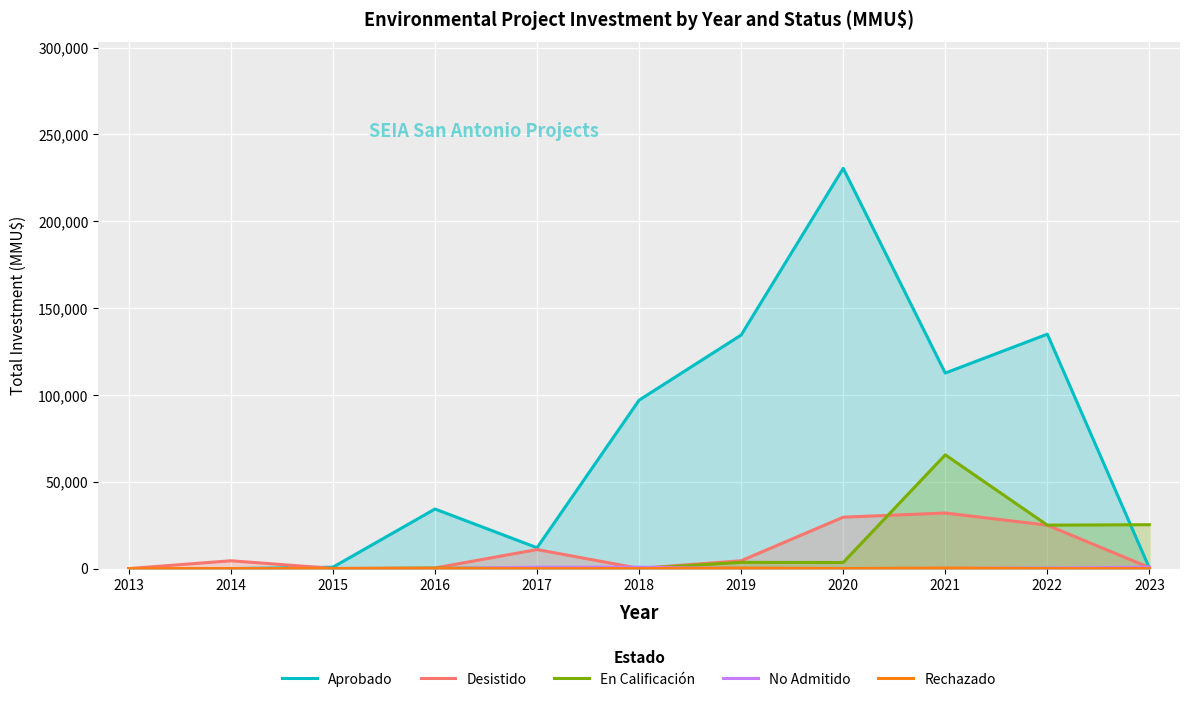

How many values in the En Calificación series are below 256?

4